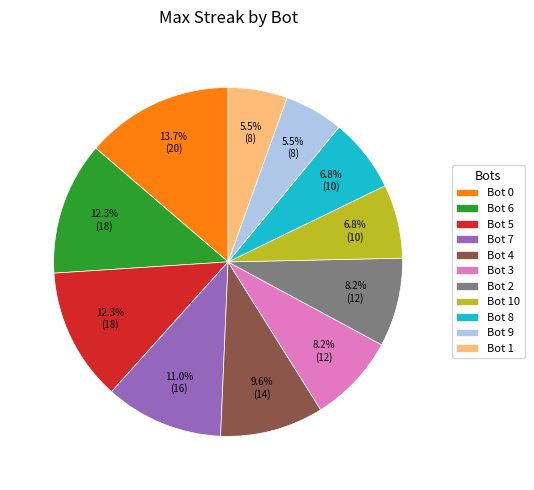

What is the ratio of the value at Bot 3 to the value at Bot 6?

0.7